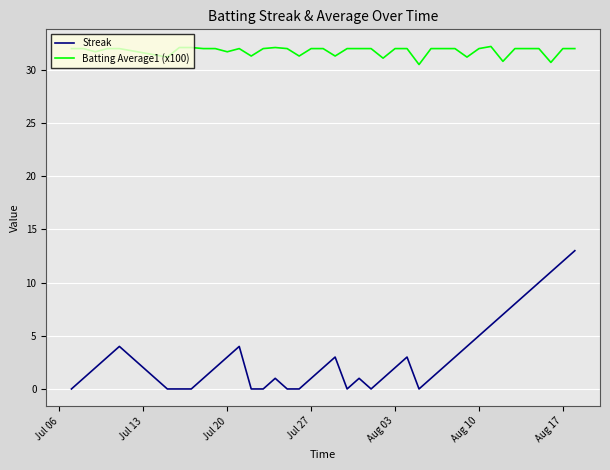

Which series has the largest range (max minus min)?

Streak